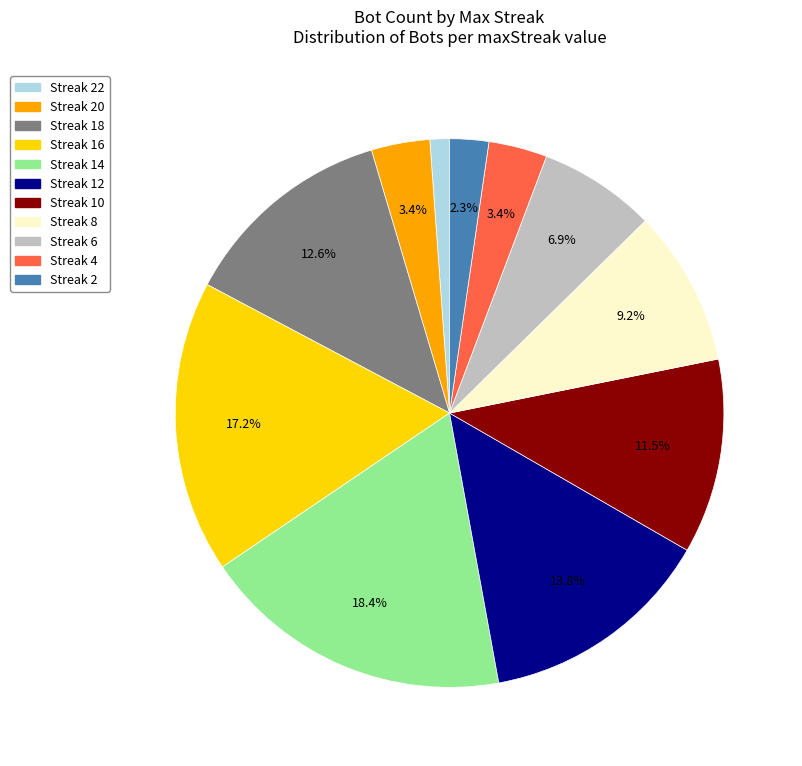

Combined, what portion of the pie is Streak 20 and Streak 6?

10.3%